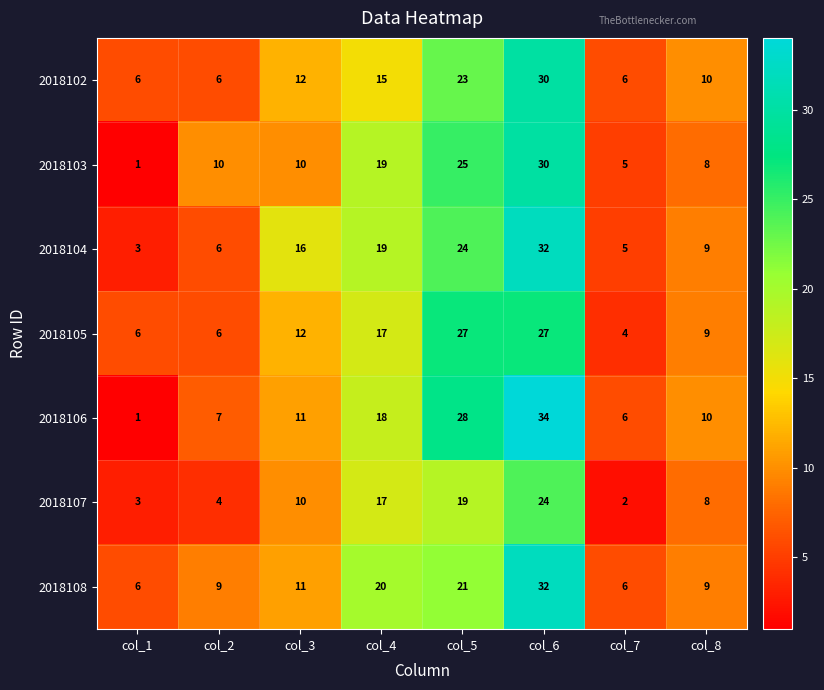

Which category has the highest value across all series?

col_6